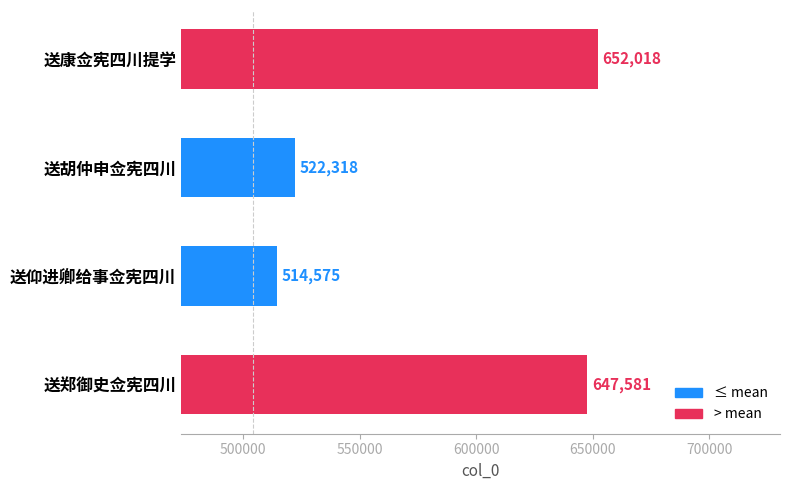

List the labels in order of value, largest first.

送康佥宪四川提学, 送郑御史佥宪四川, 送胡仲申佥宪四川, 送仰进卿给事佥宪四川